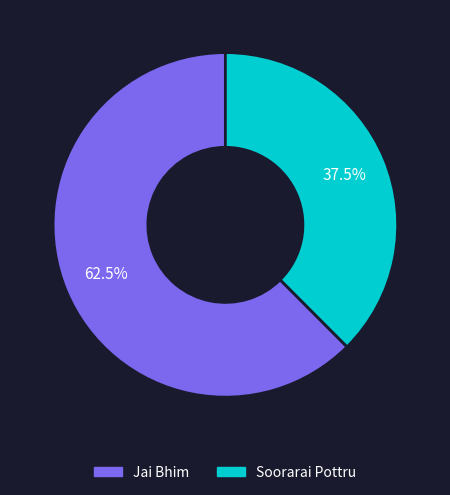

Which category has the biggest portion of the pie?

Jai Bhim